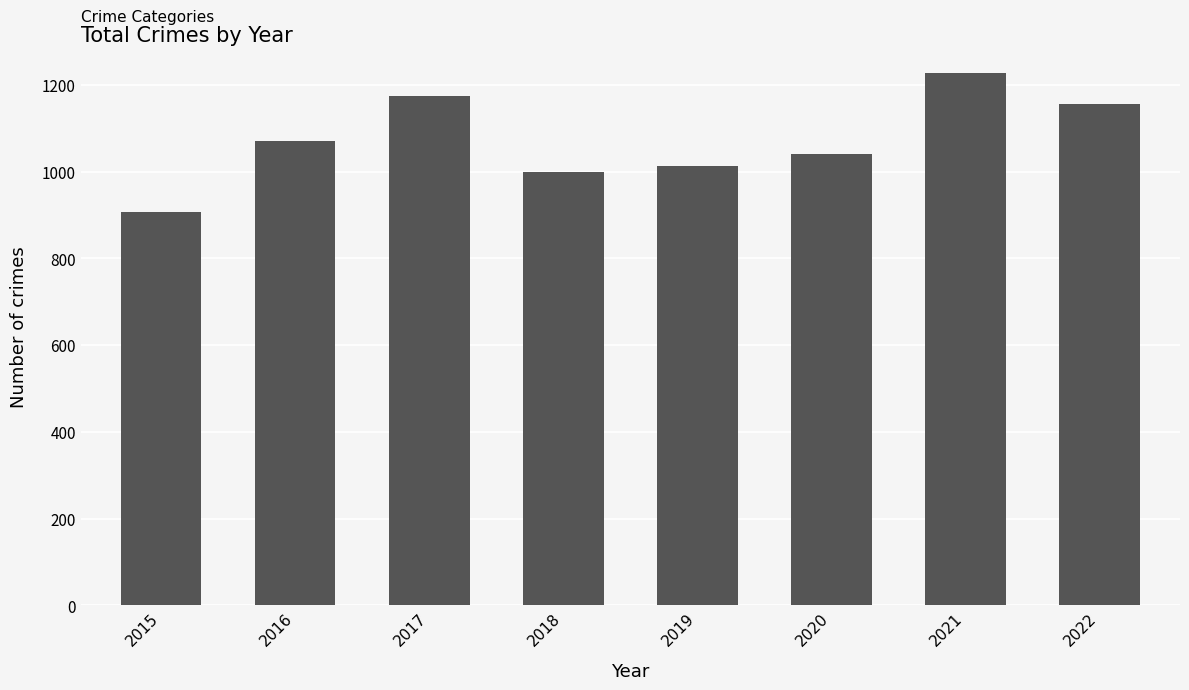

What is the change in value from 2020 to 2021?

+187